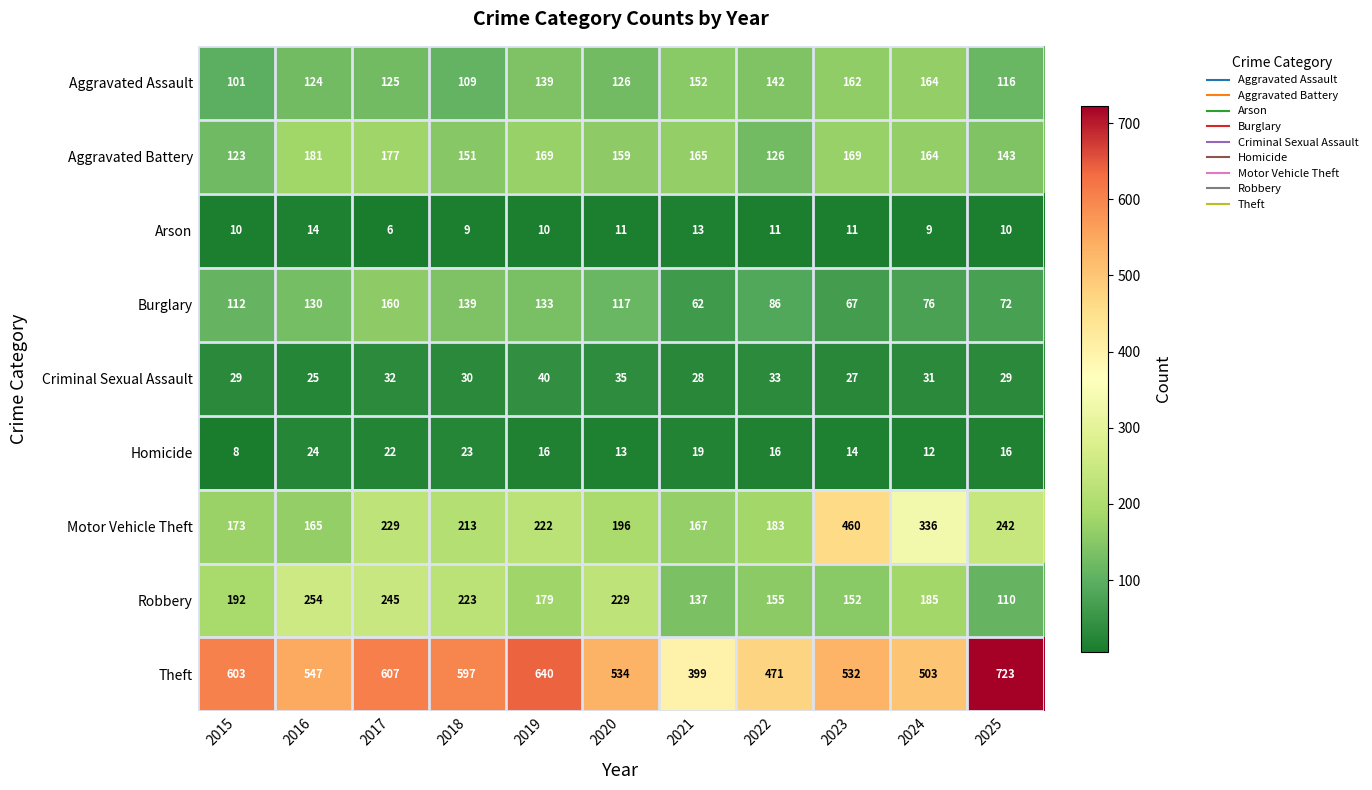

The value of Homicide at 2019 is 16. True or false?

True